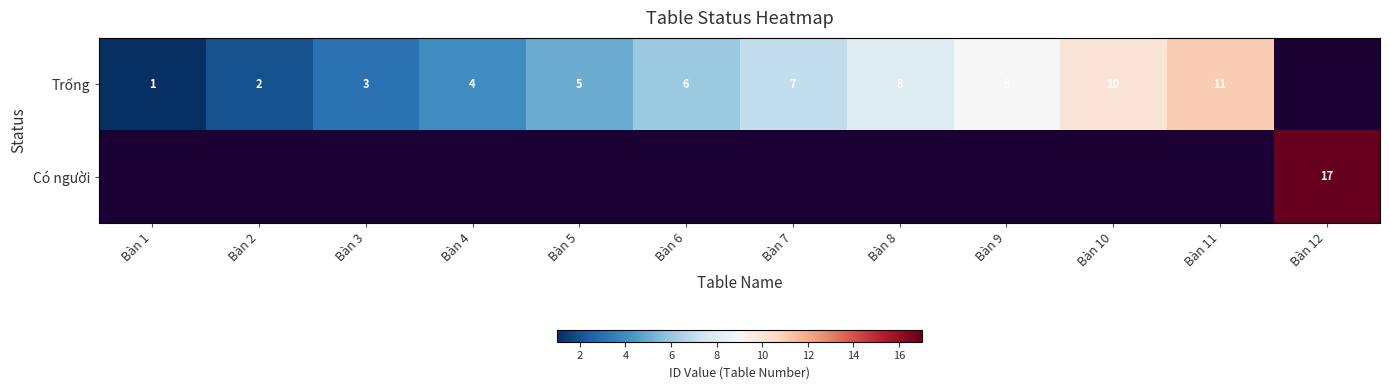

True or false: Trống has a value of 4 at Bàn 4.

True